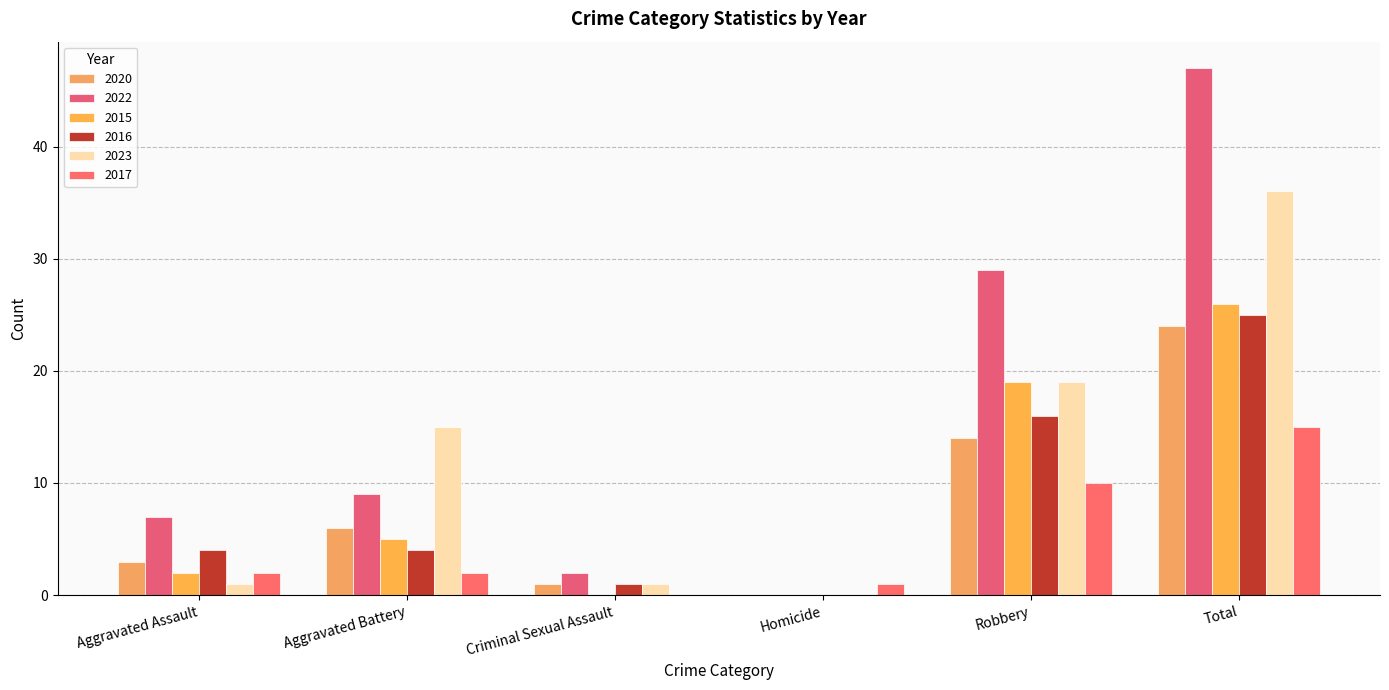

What are all the series names shown in the legend?

2020, 2022, 2015, 2016, 2023, 2017